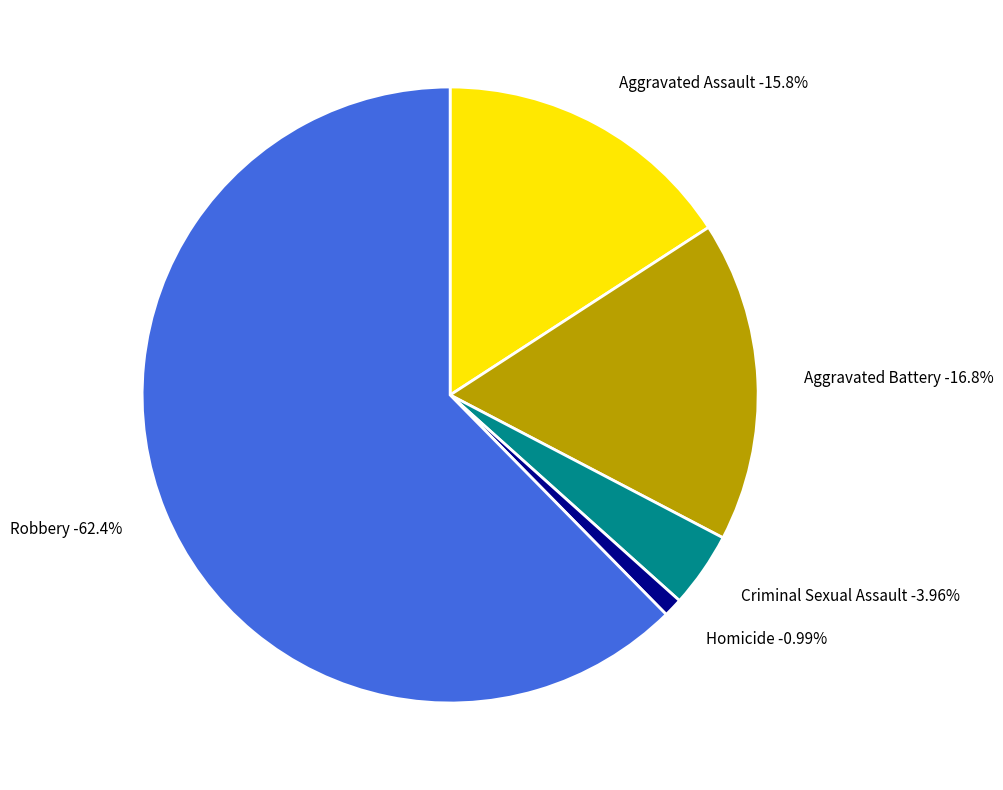

Do Criminal Sexual Assault and Homicide together represent more than half of the pie?

No